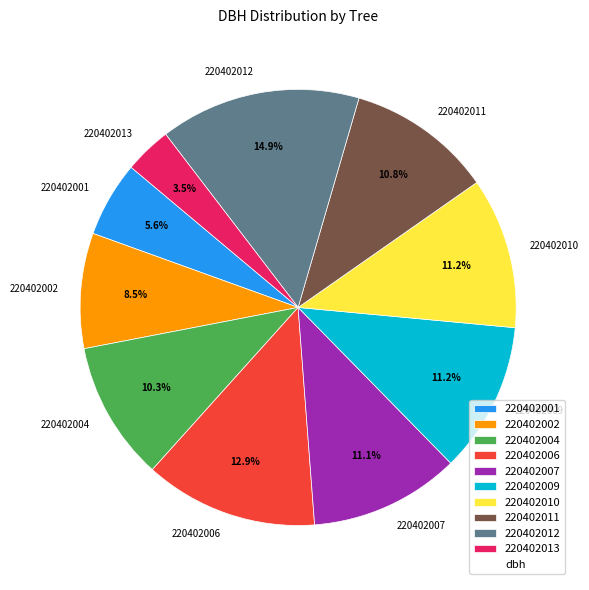

Count the number of slices in the pie.

10